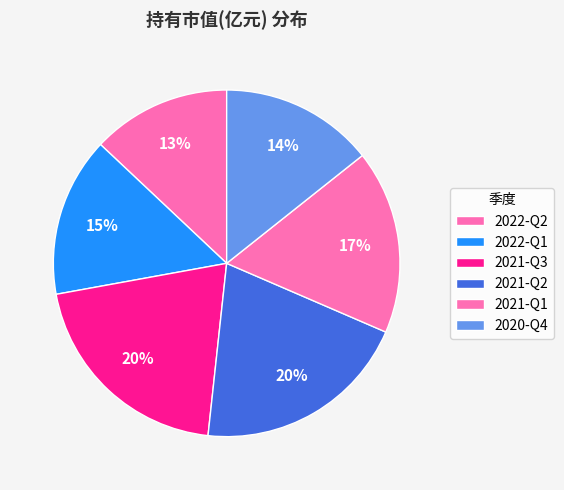

Does any single category account for the majority?

No